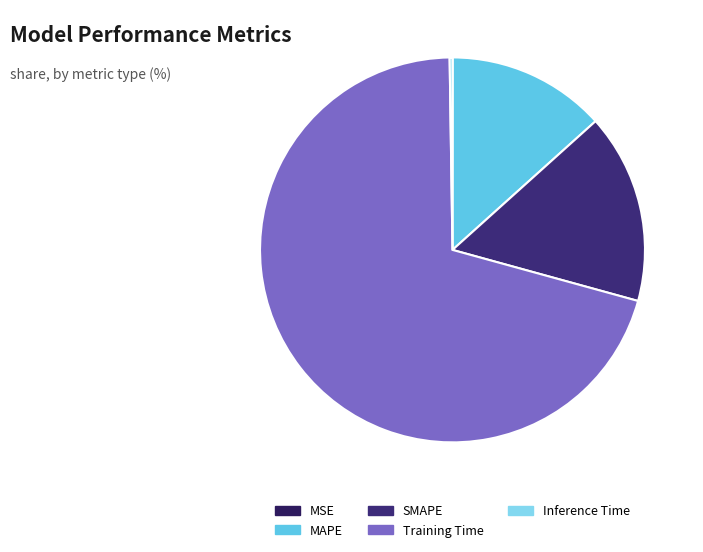

How many segments does this pie chart have?

5